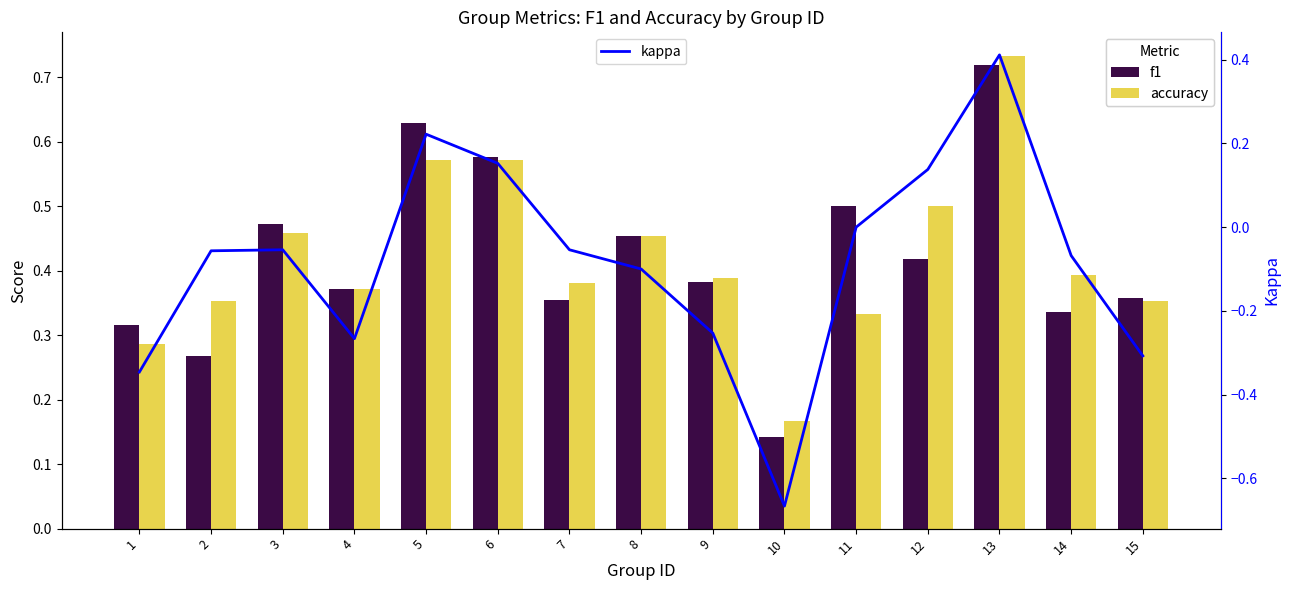

Which series has the largest range (max minus min)?

kappa